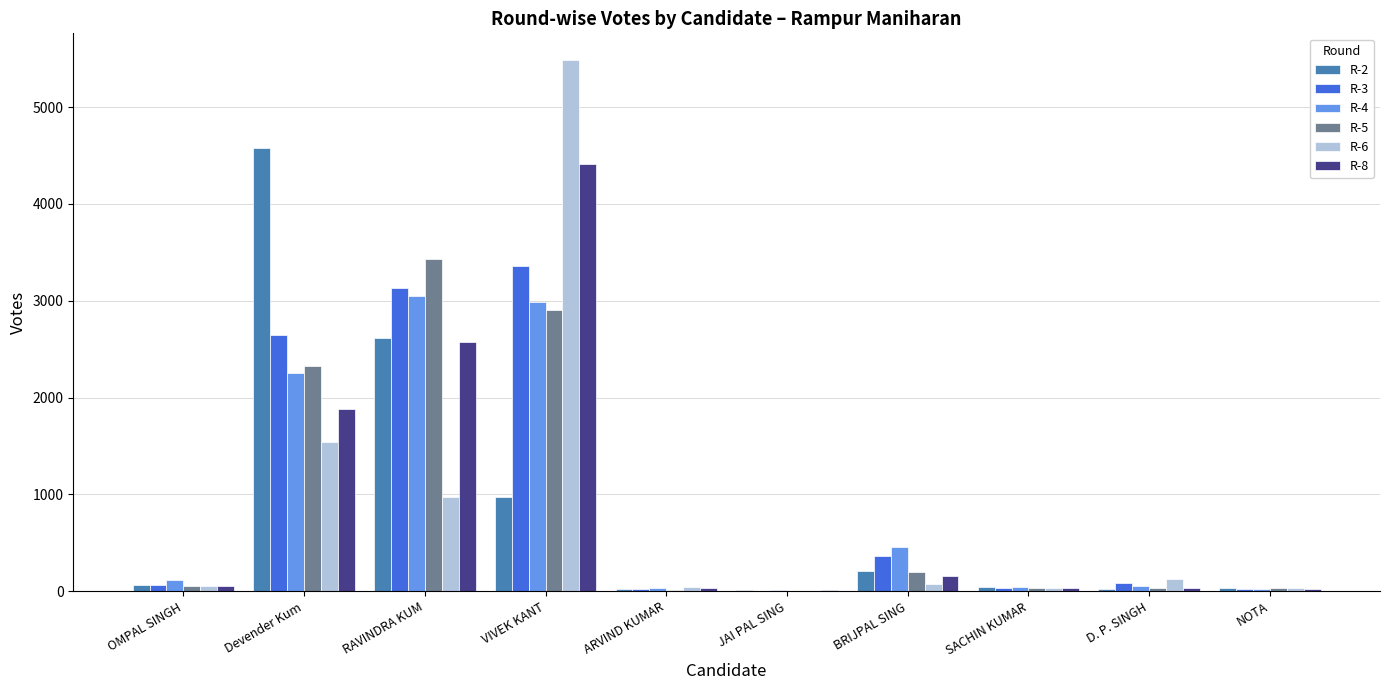

How many groups of bars are there?

10